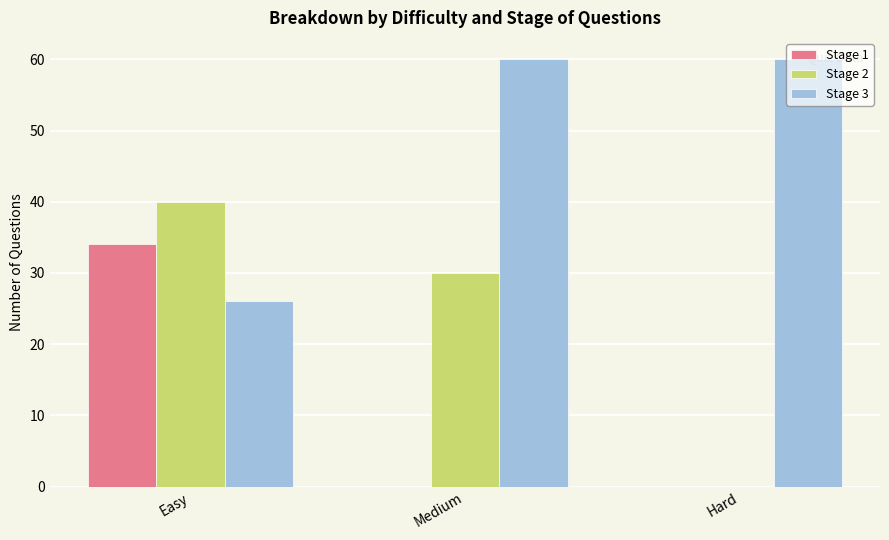

How many Stage 2 values are between 0 and 40?

3